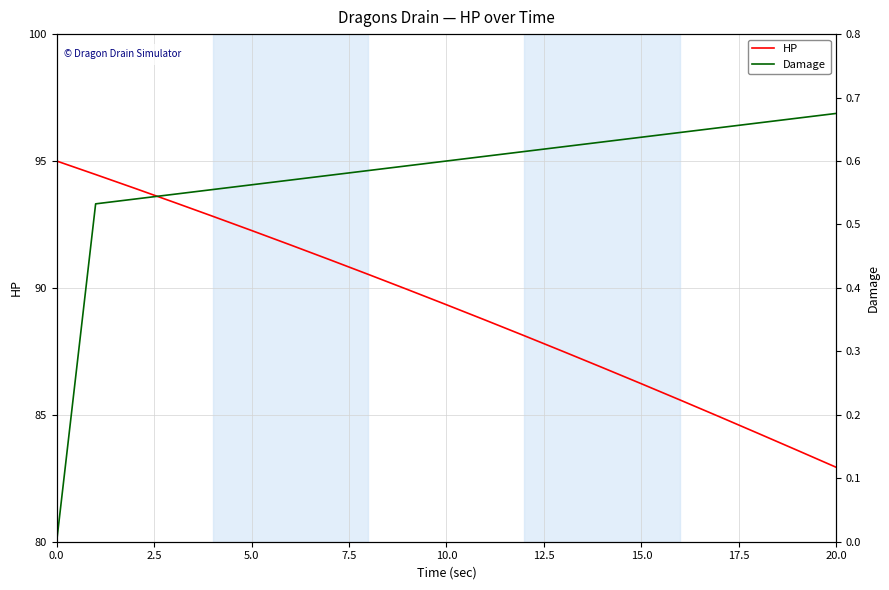

What is the difference between the maximum and minimum values in the HP series?

12.1